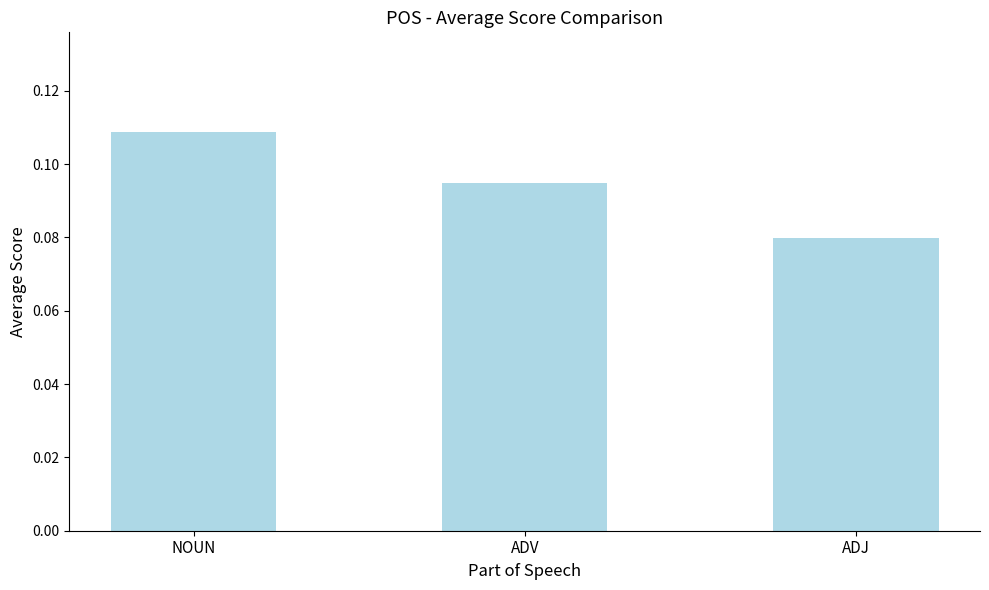

Is it true that the value at NOUN is 0.0?

False